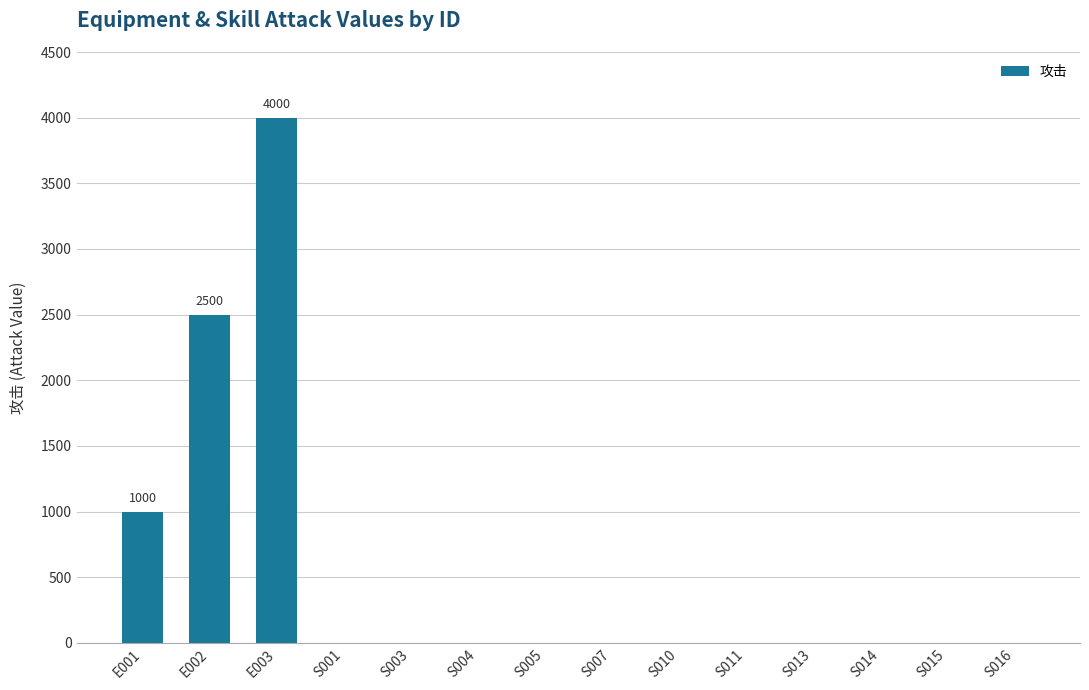

What is the sum of all values?

7500